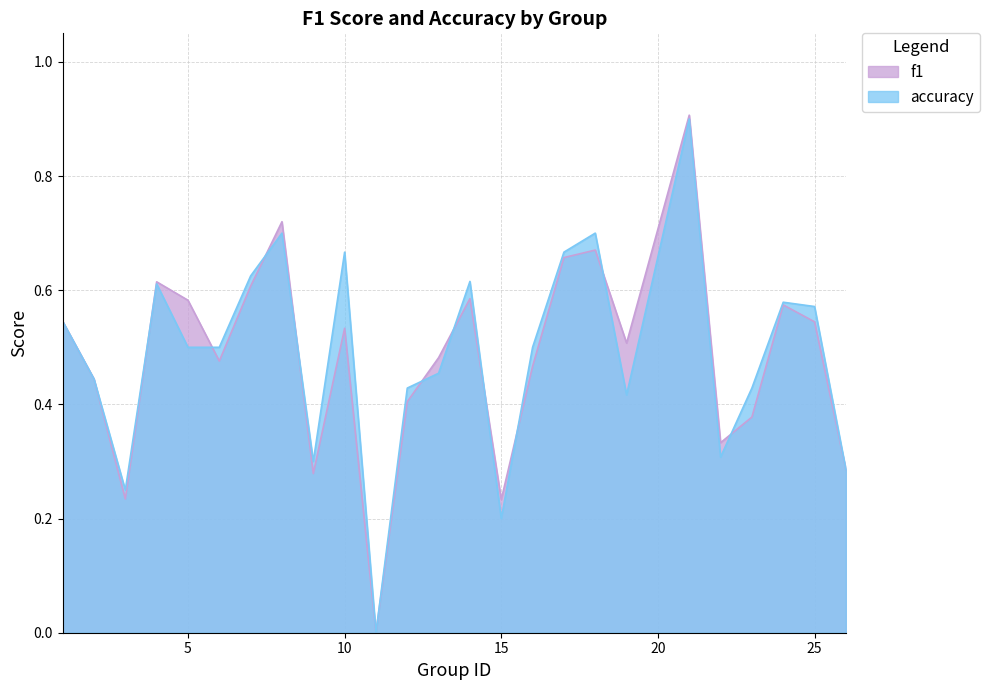

Where is the first local minimum for f1?

3